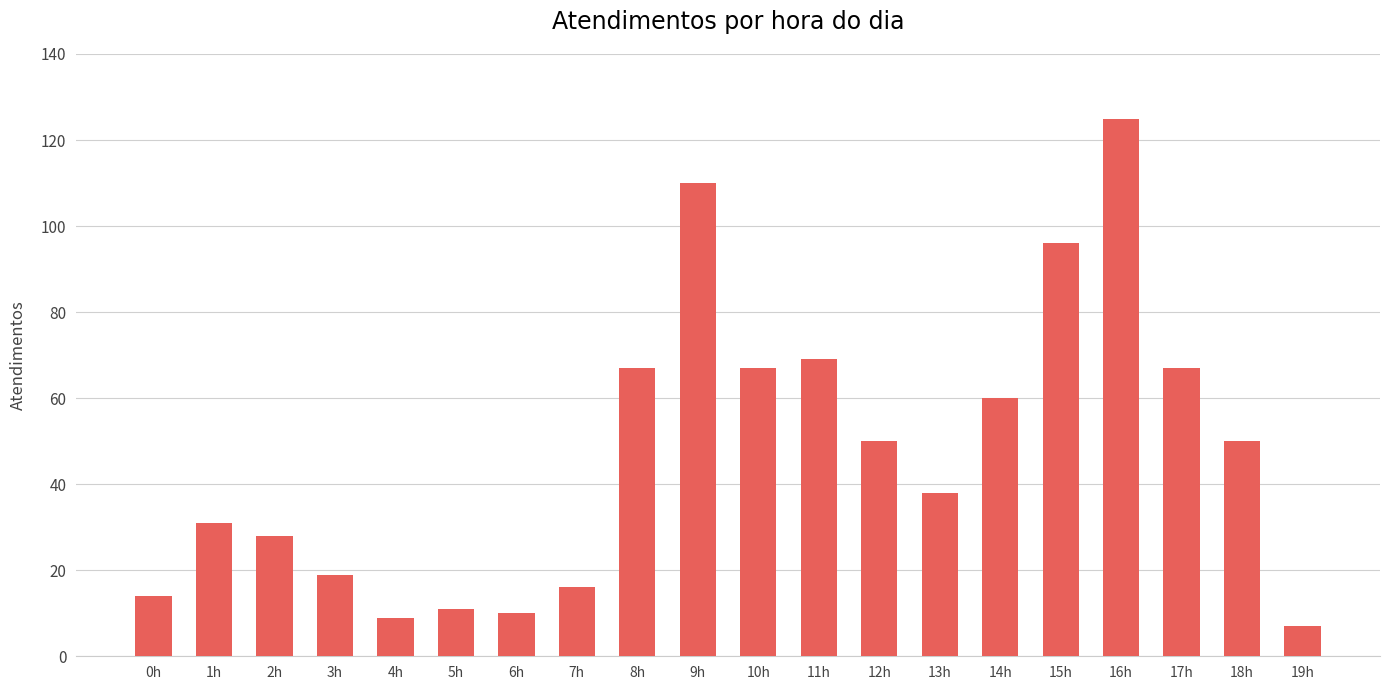

Reading left to right, extract all data points from this chart.

0h=14	1h=31	2h=28	3h=19	4h=9	5h=11	6h=10	7h=16	8h=67	9h=110	10h=67	11h=69	12h=50	13h=38	14h=60	15h=96	16h=125	17h=67	18h=50	19h=7